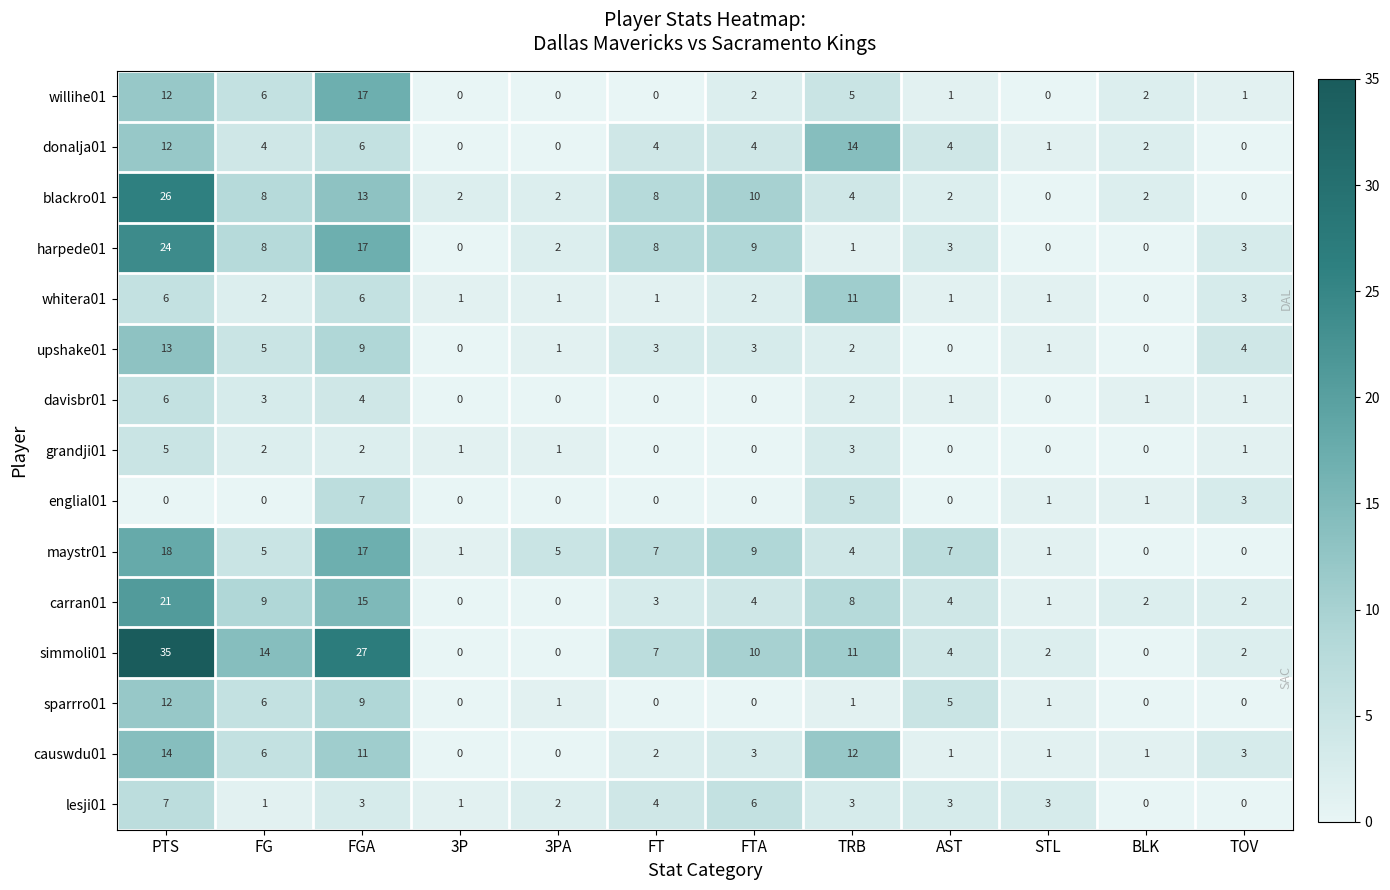

What is the difference between the maximum and minimum values in the blackro01 series?

26